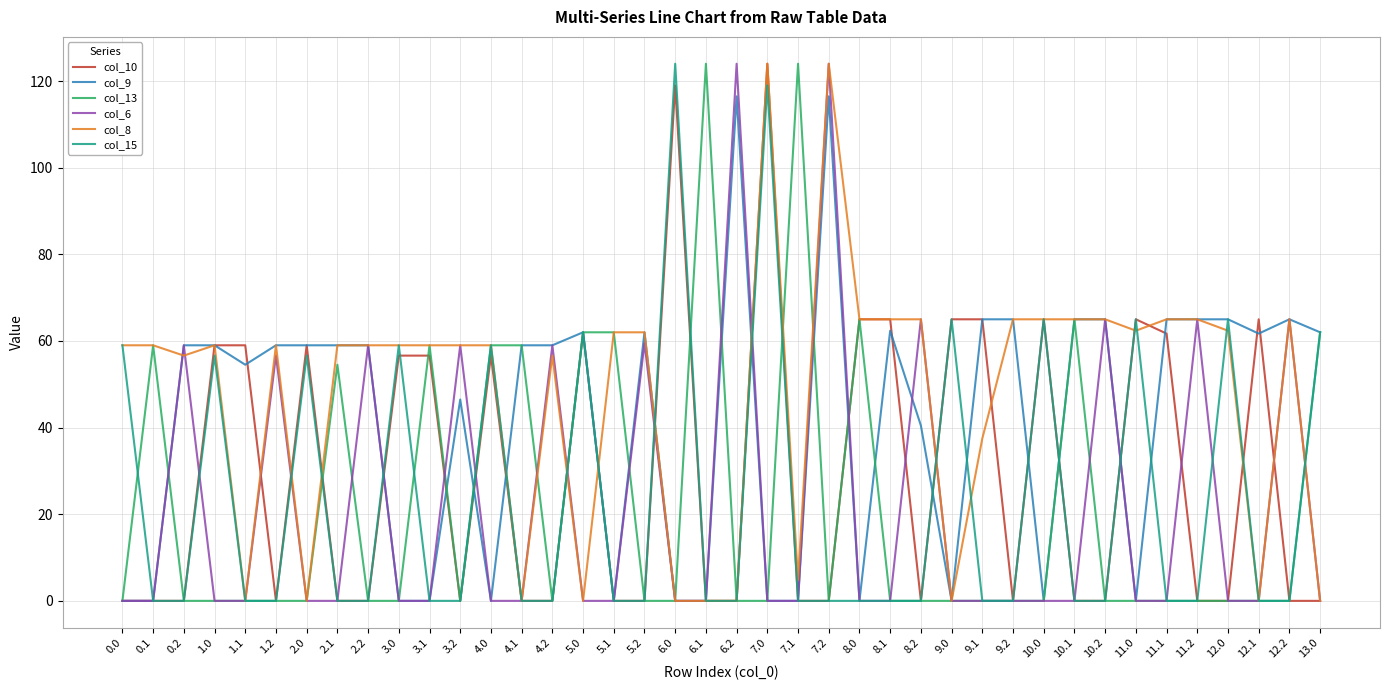

The col_8 series shows 65.0 at 8.2. True or false?

True